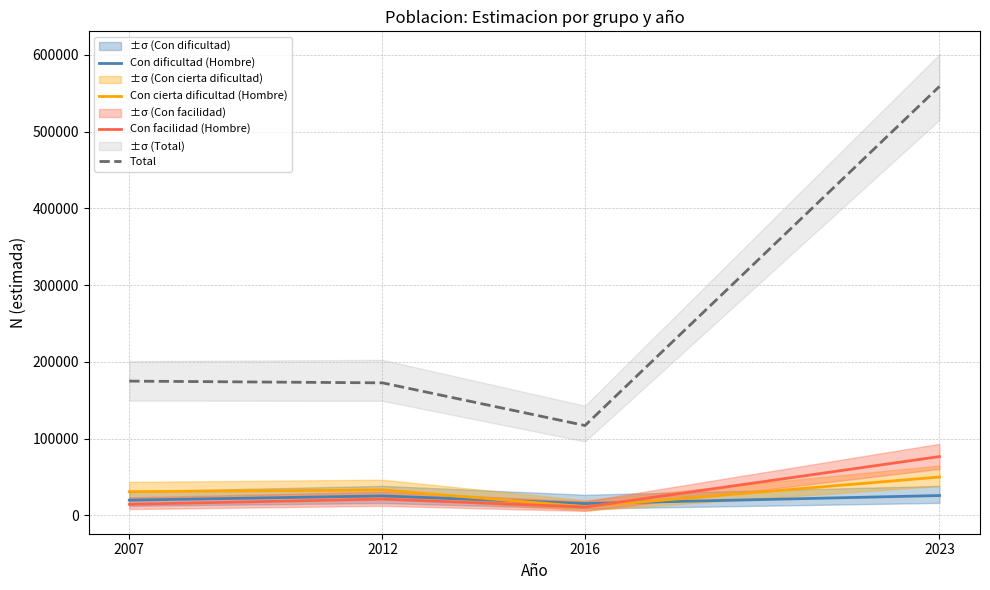

Which series has the largest range (max minus min)?

Total